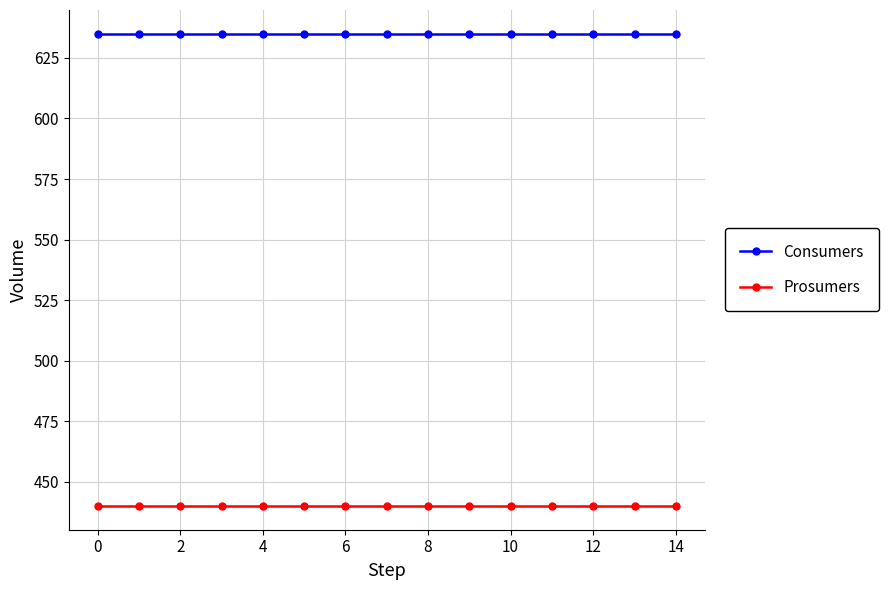

What are all the series names shown in the legend?

Consumers, Prosumers